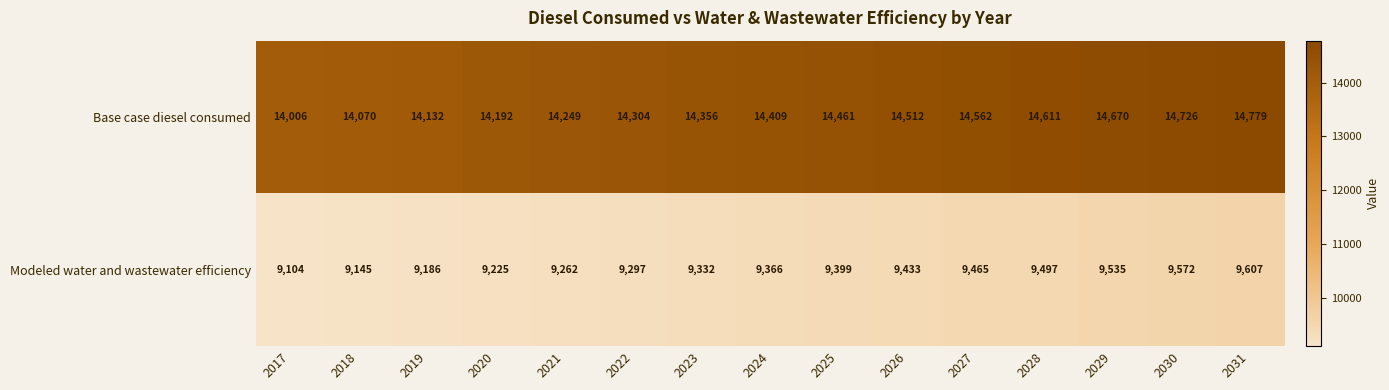

True or false: Modeled water and wastewater efficiency has a value of 5319 at 2029.

False